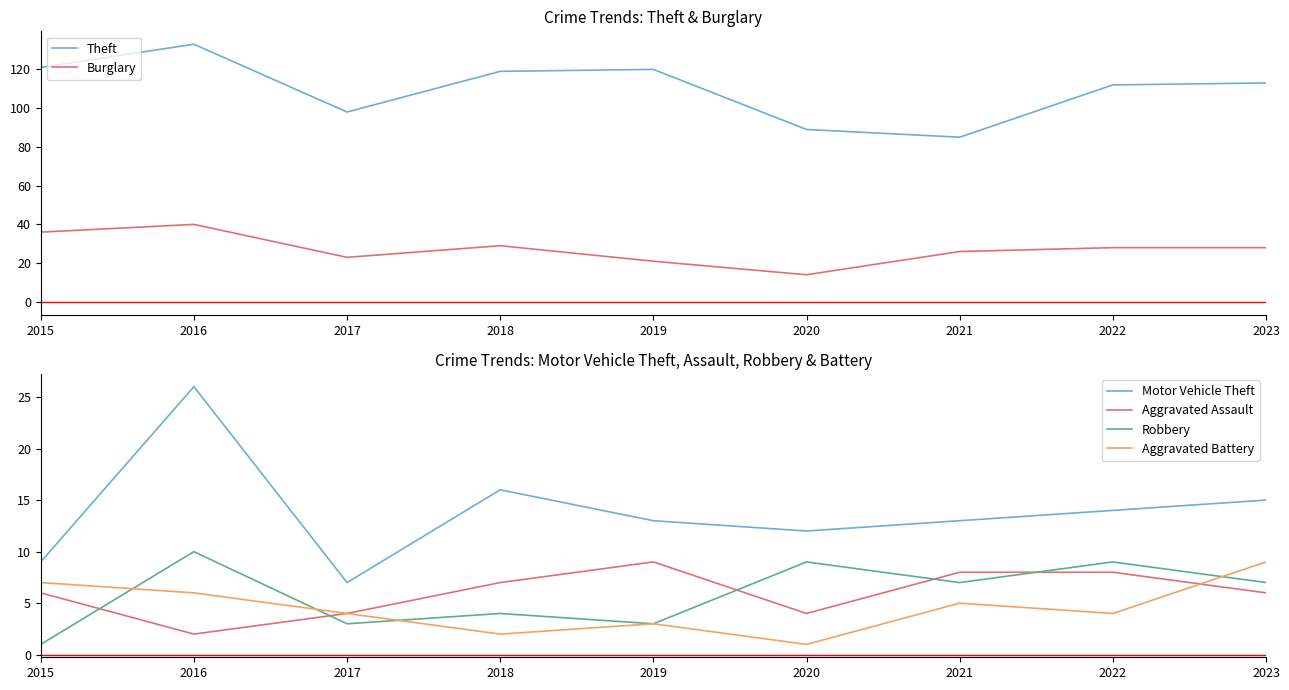

True or false: Burglary and Motor Vehicle Theft cross at least once.

False